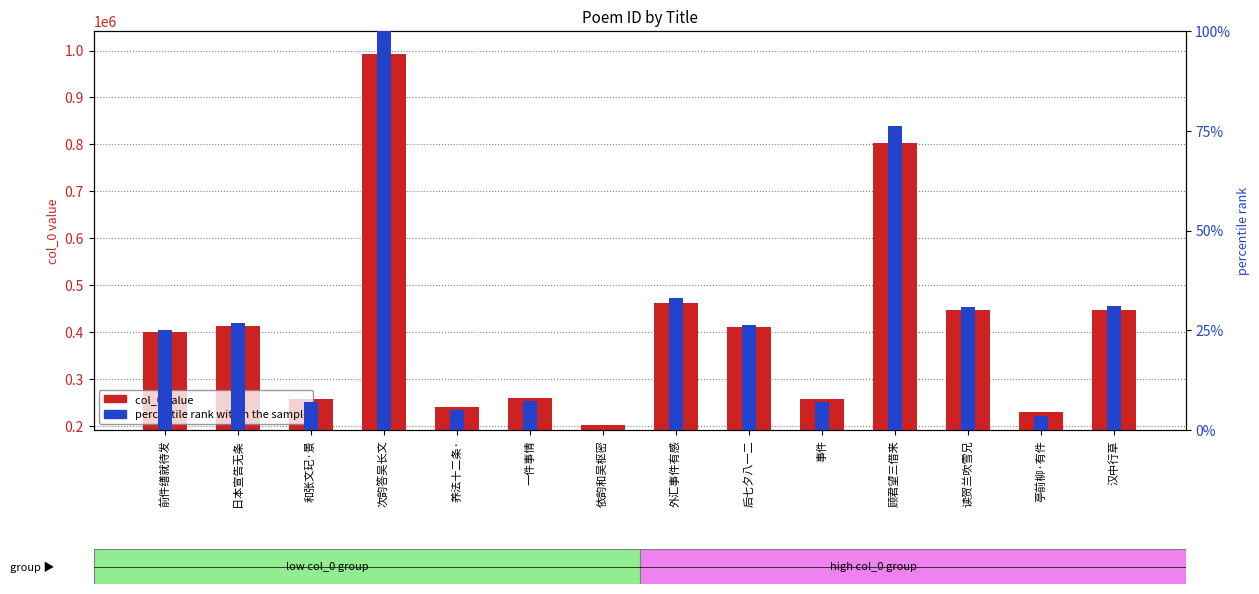

Where is the data nearest to the value 596870?

外汇事件有感